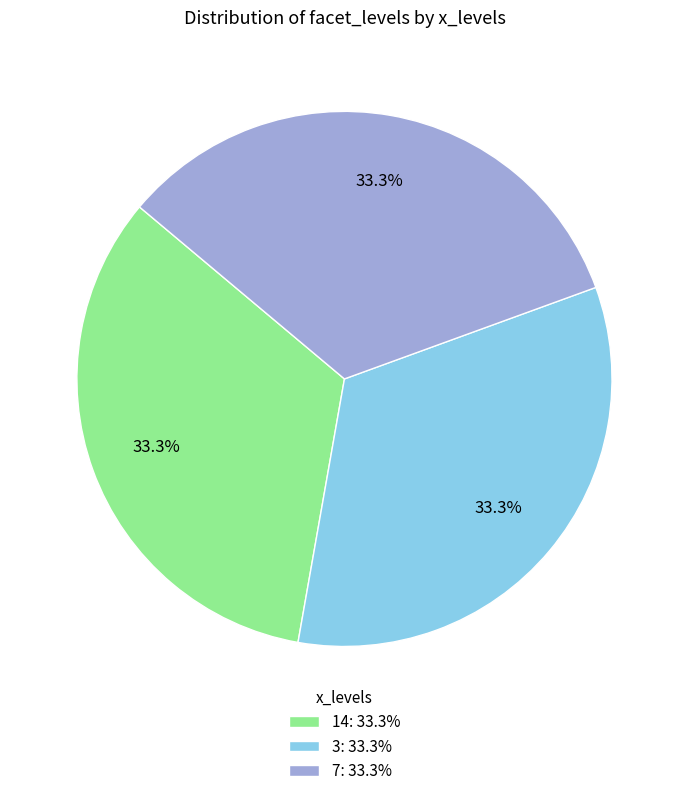

Is the sum of 7: 33.3% and 3: 33.3% greater than half?

Yes